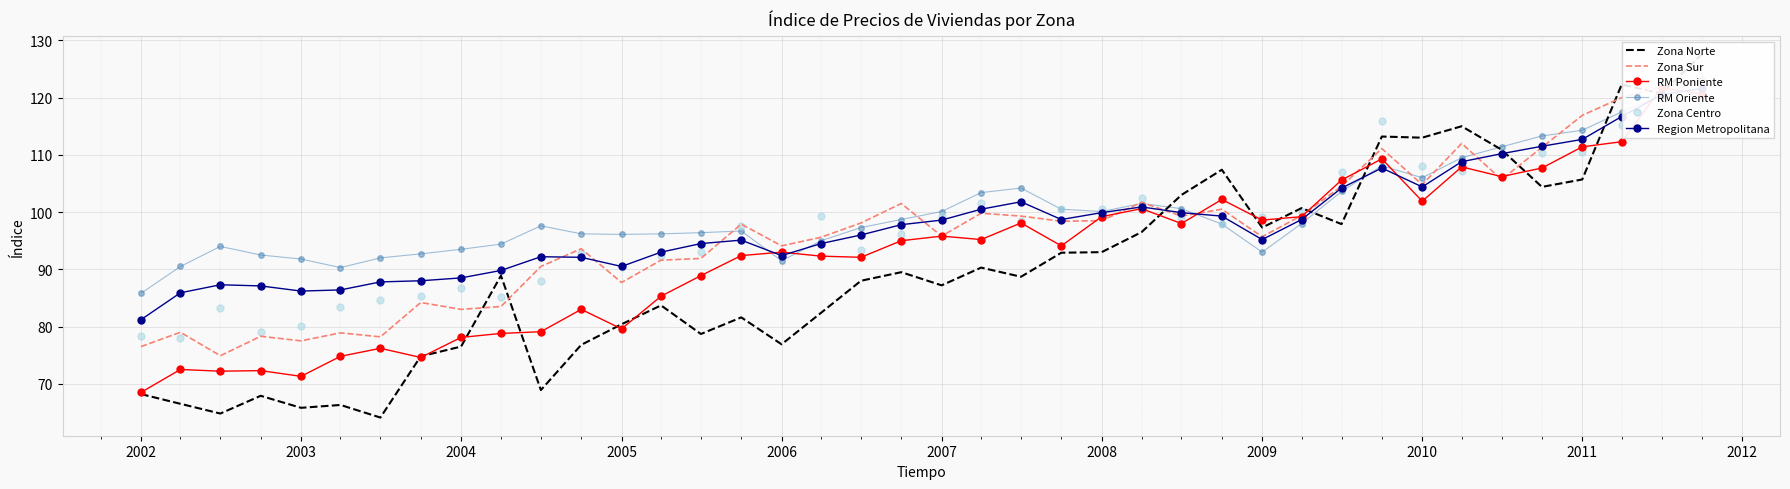

What is the average value of the Zona Sur series?

96.4